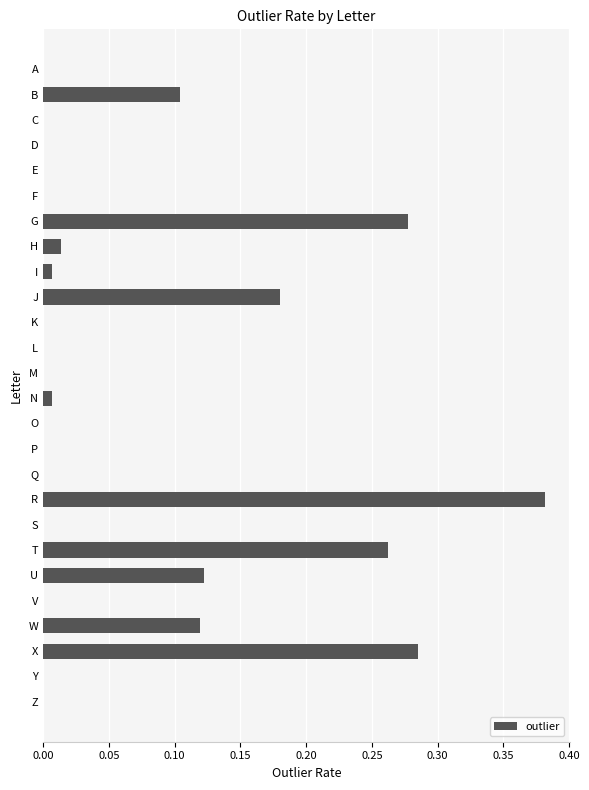

What is the sum of all values?

1.8